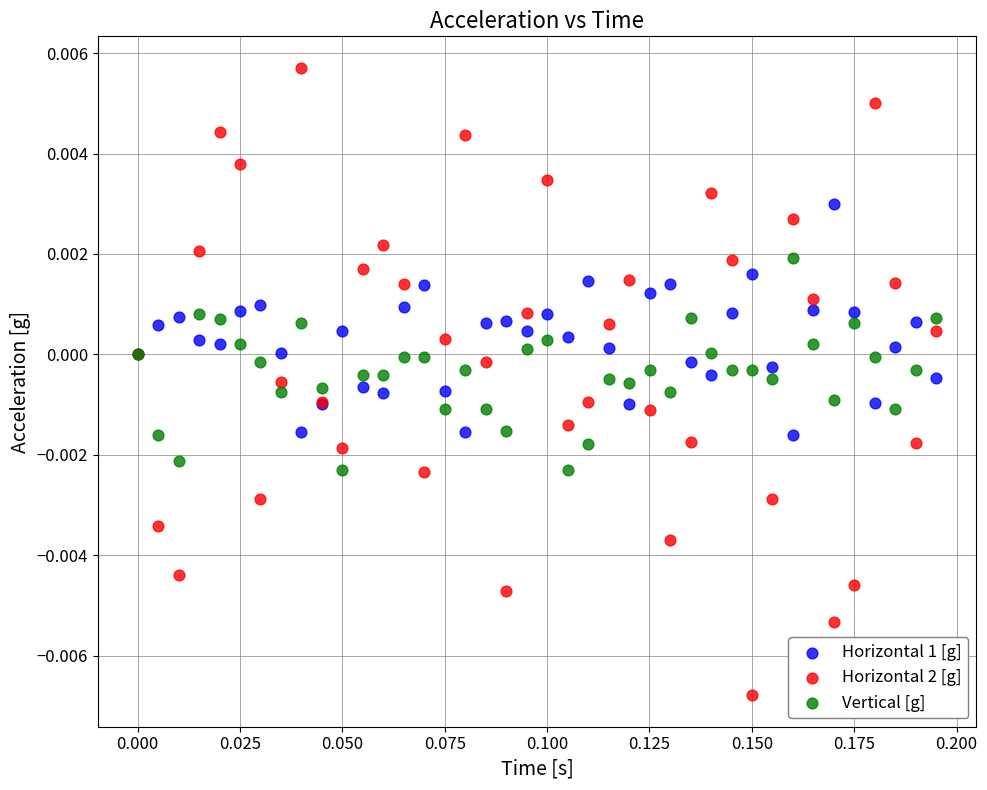

Which series reaches the minimum Y coordinate?

Horizontal 2 [g]